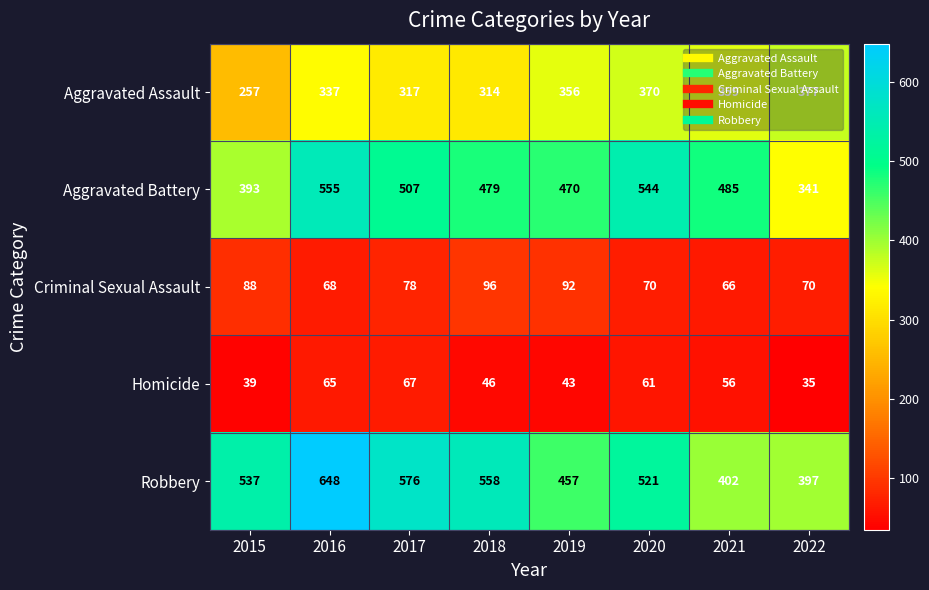

Is it true that Robbery equals 558 at 2018?

True